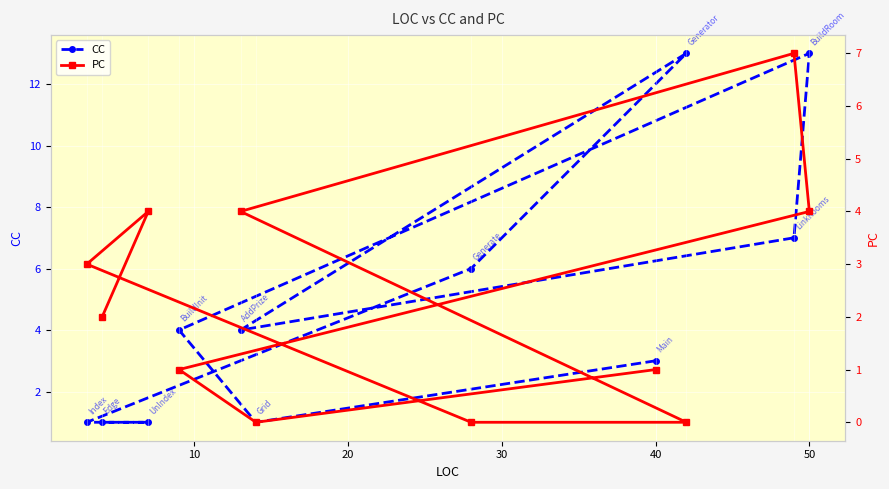

What is the maximum value shown in the chart?

13